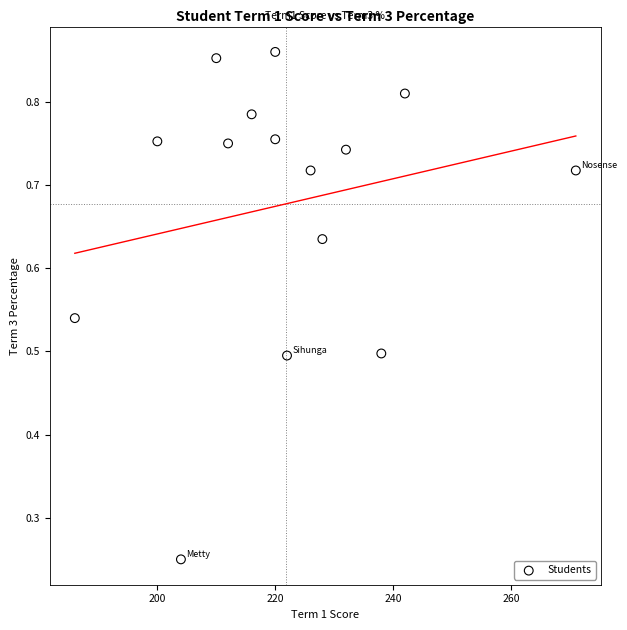

What is the range of X values (max minus min)?

85.0